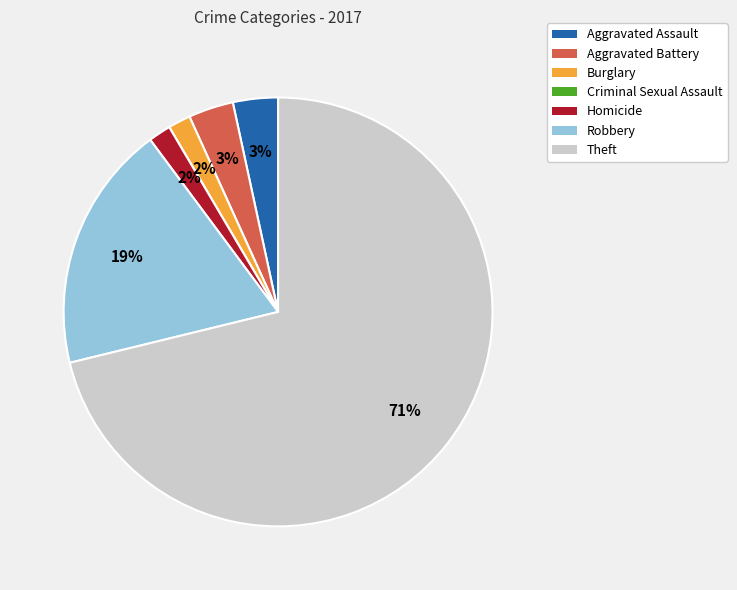

To the nearest percent, what percentage of the pie is Burglary?

2%